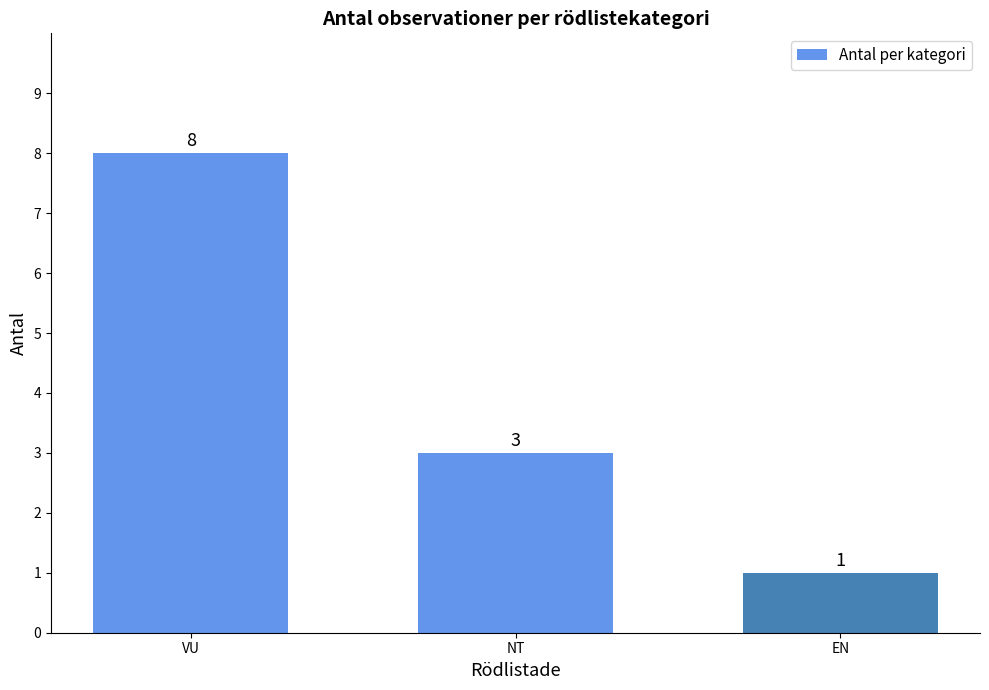

Reading right to left, what are all the values shown in this chart?

1	3	8